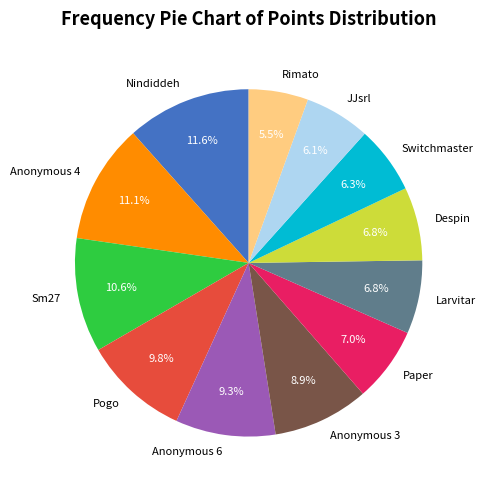

Which category has the smallest portion of the pie?

Rimato